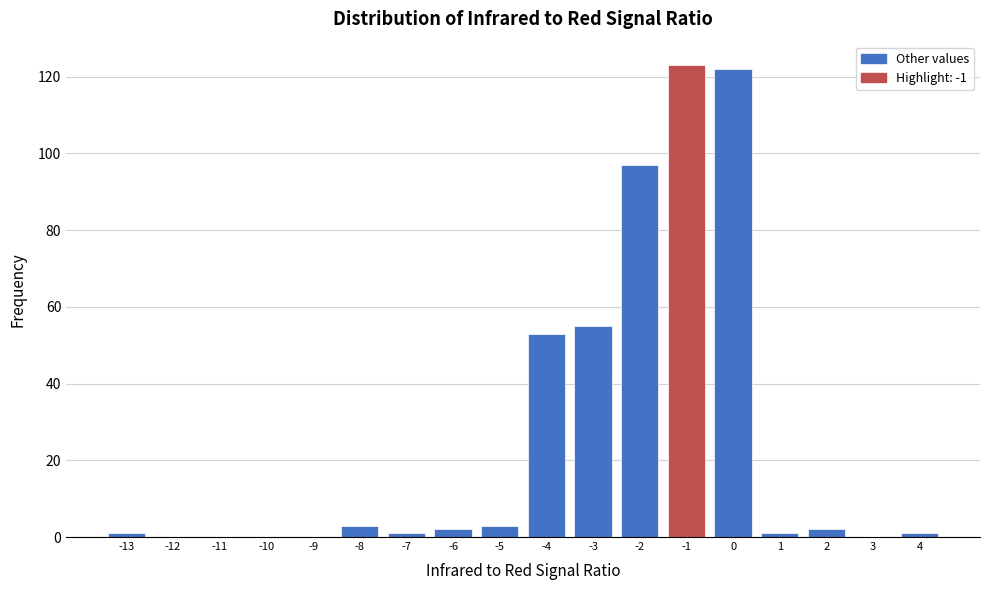

What is the height of the bar covering -8.5 to -7.5 on the x-axis? The values are not printed on the chart, so give them approximately, as read against the axis.

4